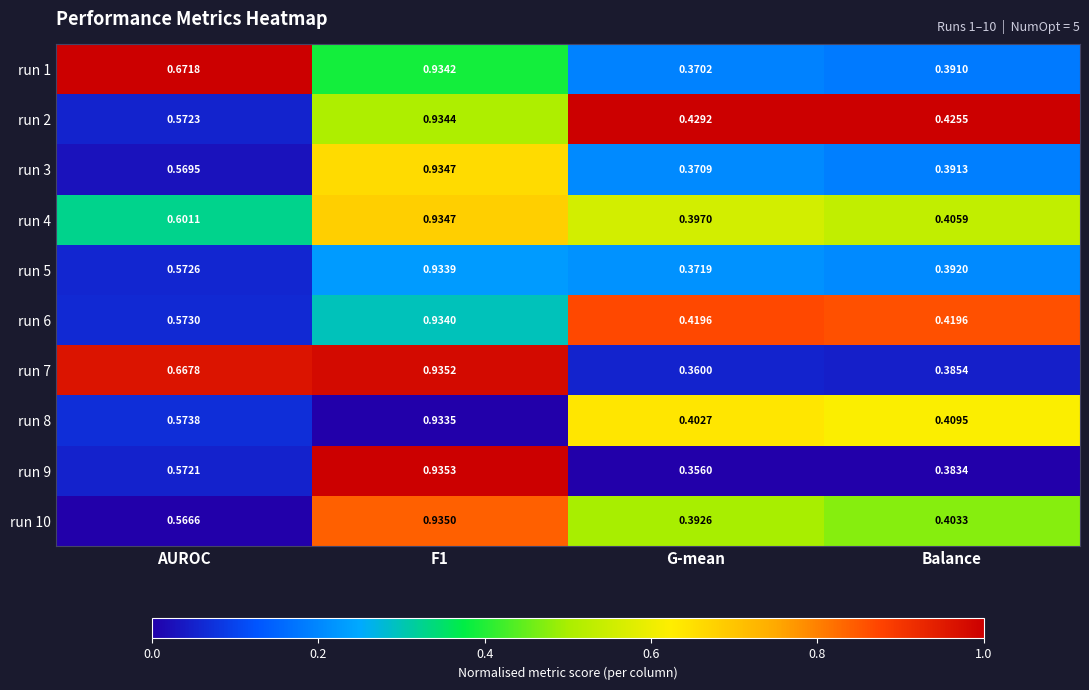

At how many categories does at least one series exceed 0?

4